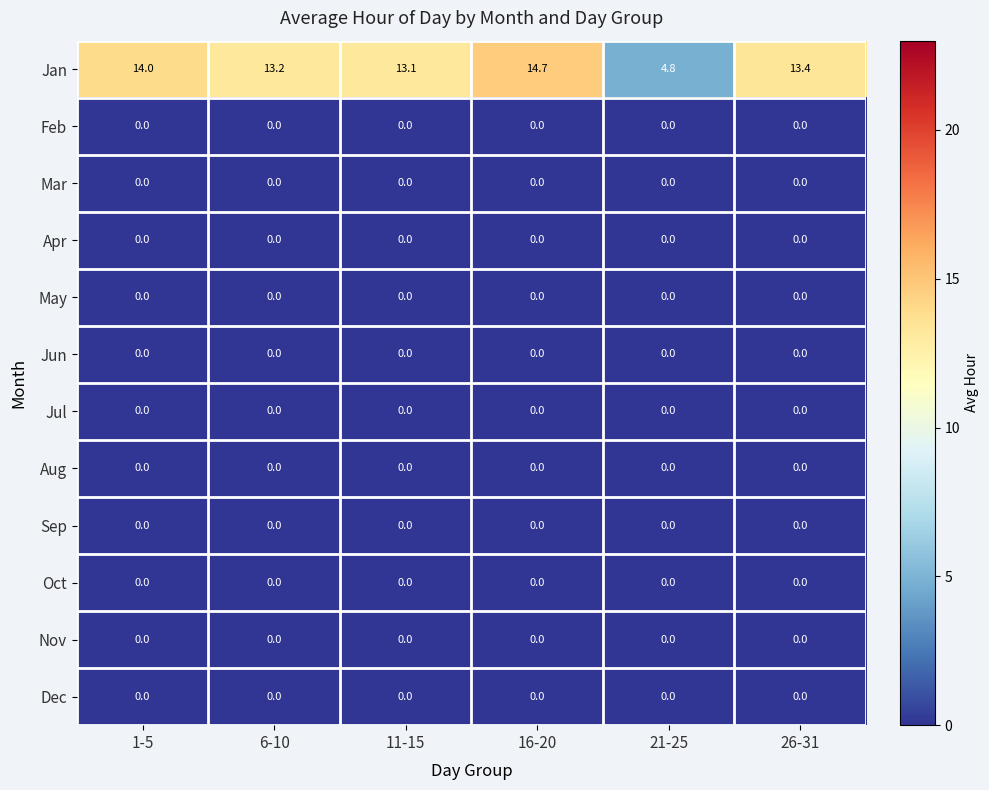

Which series has the widest spread of values?

Jan